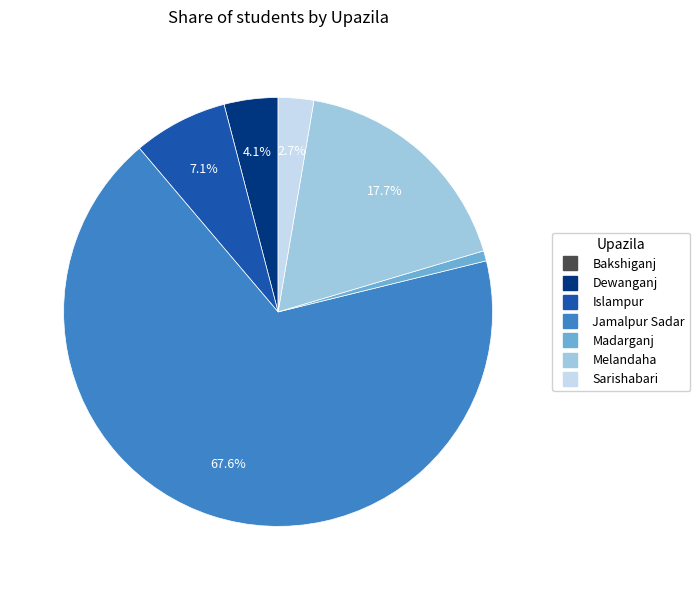

Which category has the biggest portion of the pie?

Jamalpur Sadar